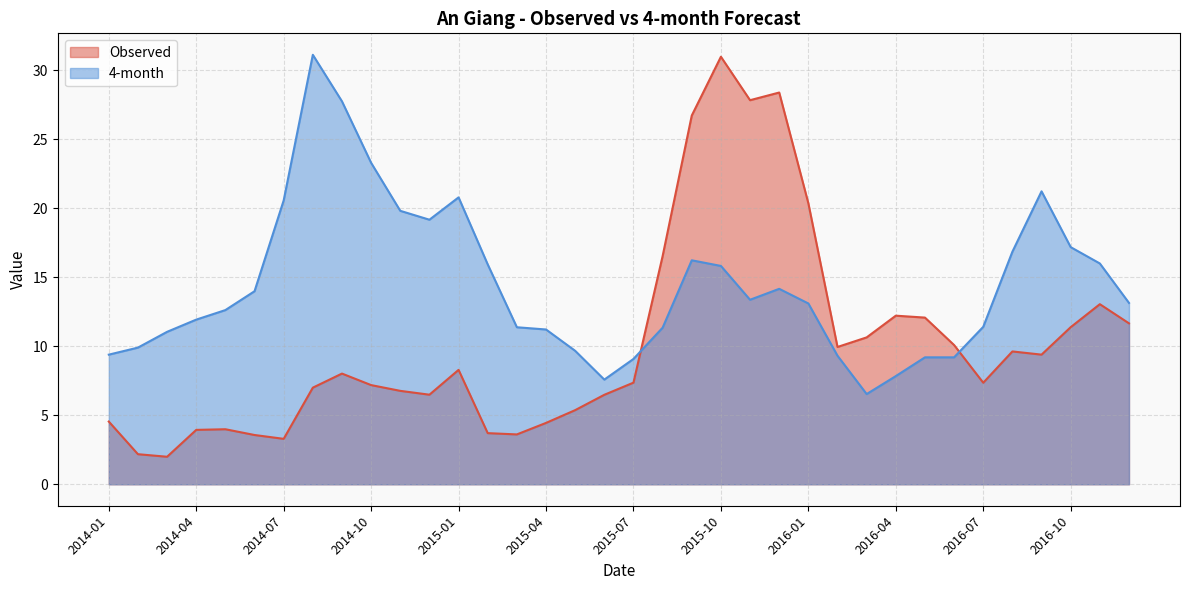

Count the number of data series in this chart.

2